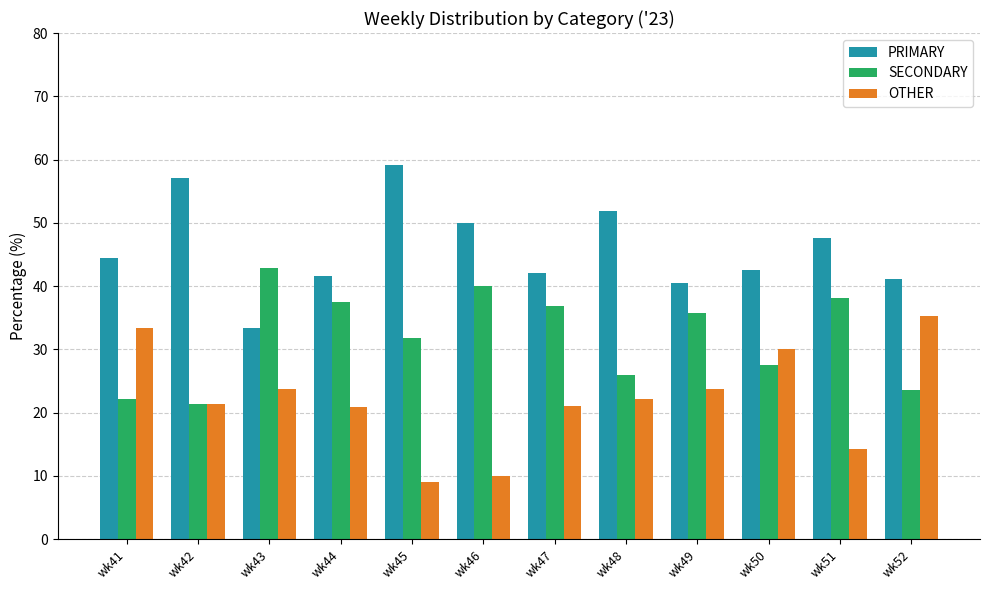

The value of SECONDARY at wk52 is 39.9. True or false?

False